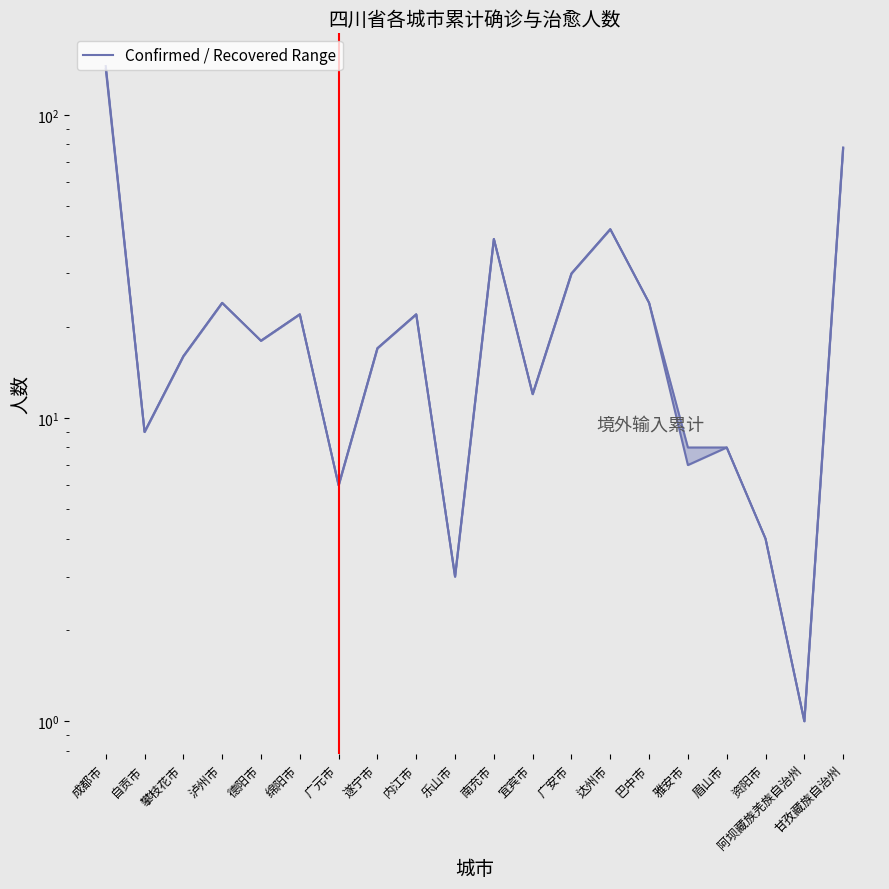

True or false: 累计治愈人数 has more than 1 interior local peaks.

True